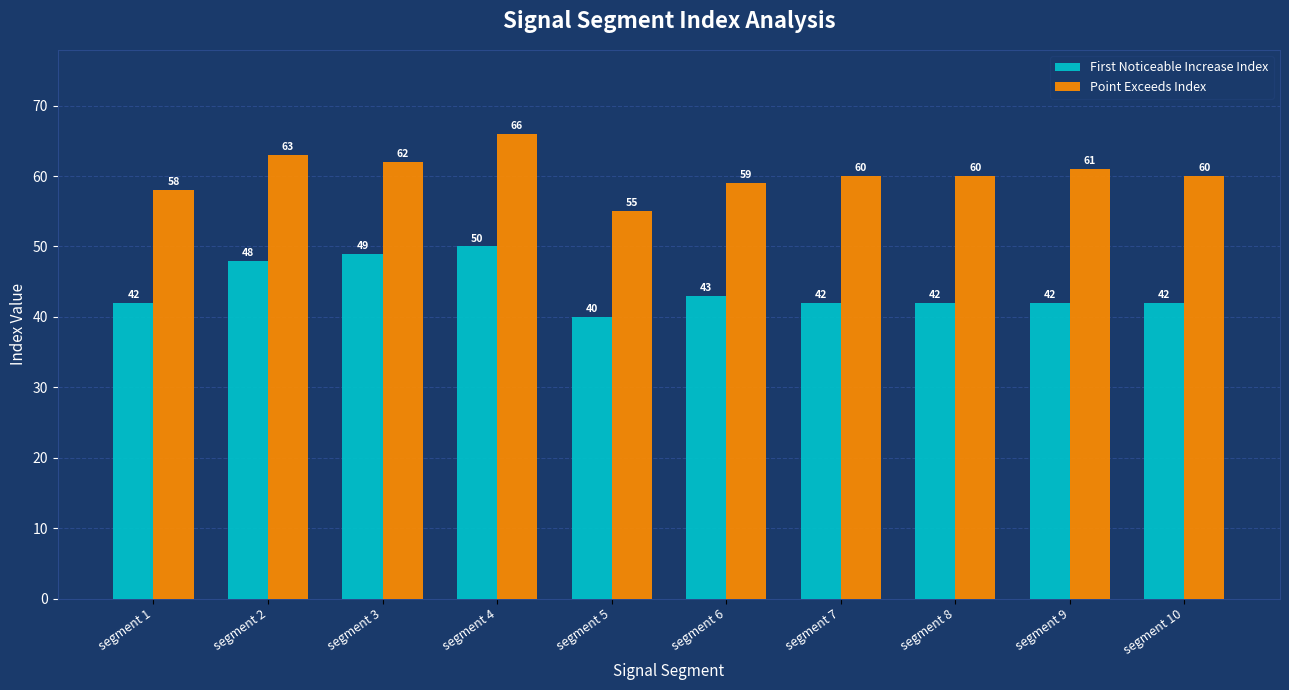

What is the value of the Point Exceeds Index bar at the 9th from the left?

61